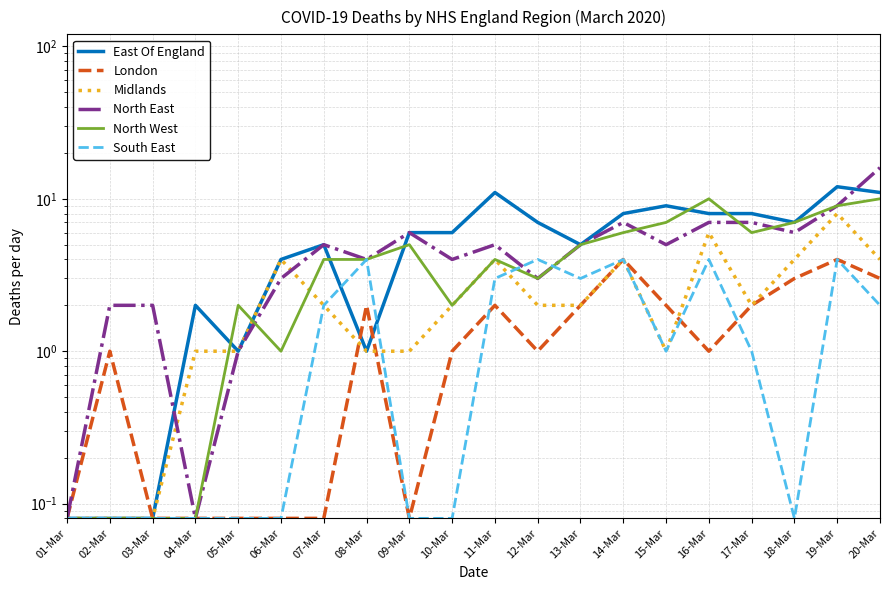

What is the approximate value of London at 18-Mar?

3.0